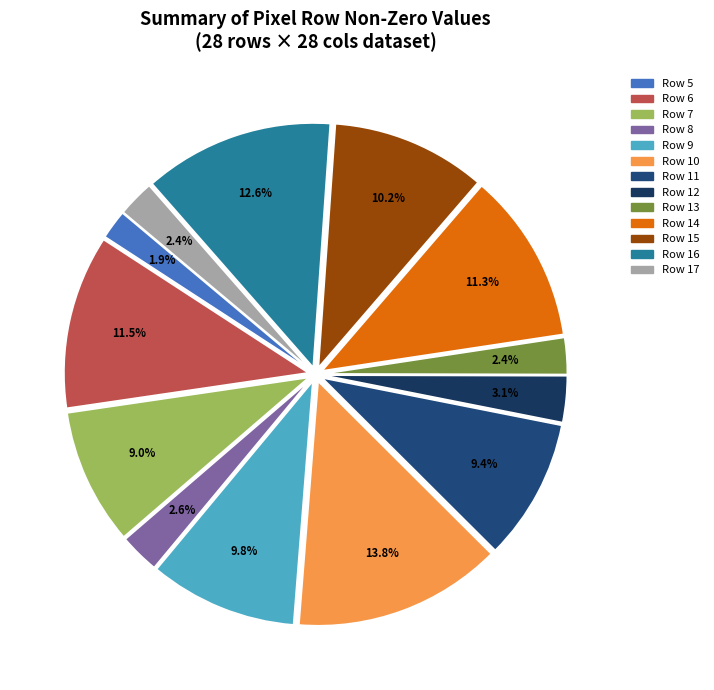

True or false: Row 12 accounts for 3% of the total.

True